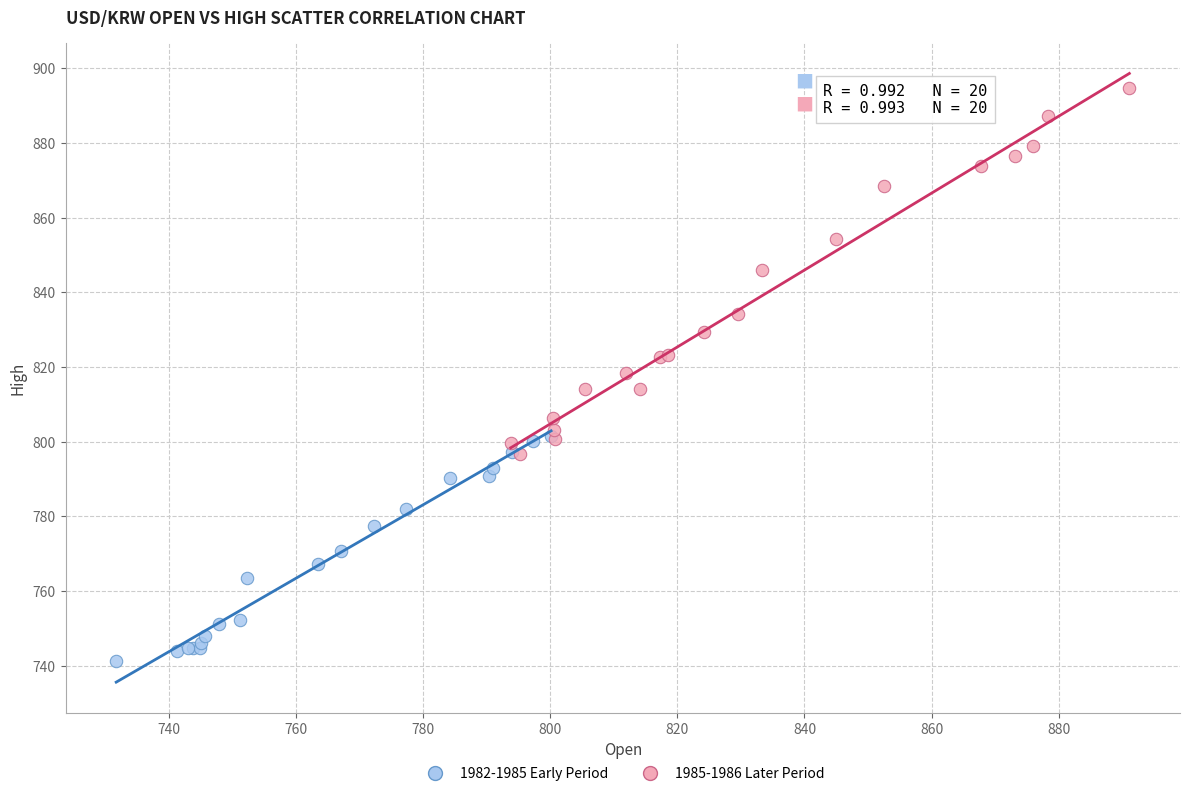

What are all the series names shown in the legend?

1982-1985 Early Period, 1985-1986 Later Period